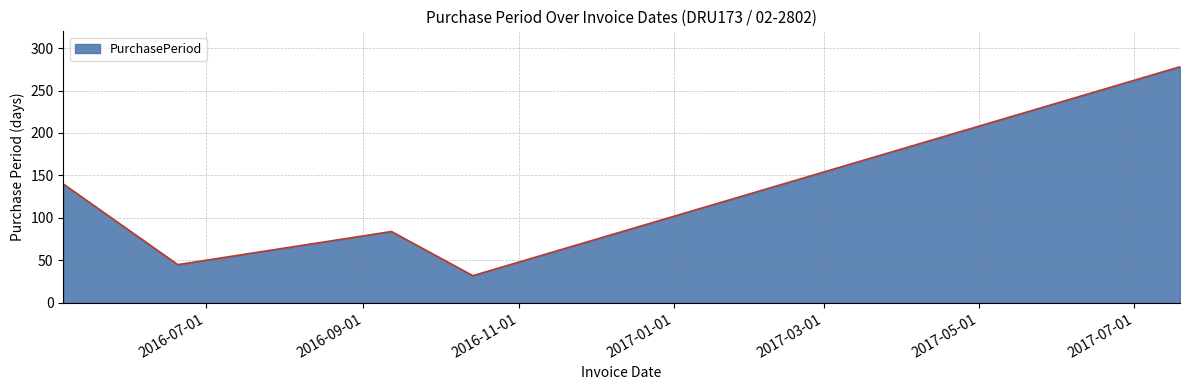

True or false: there are more than 1 points higher than both neighbors.

False